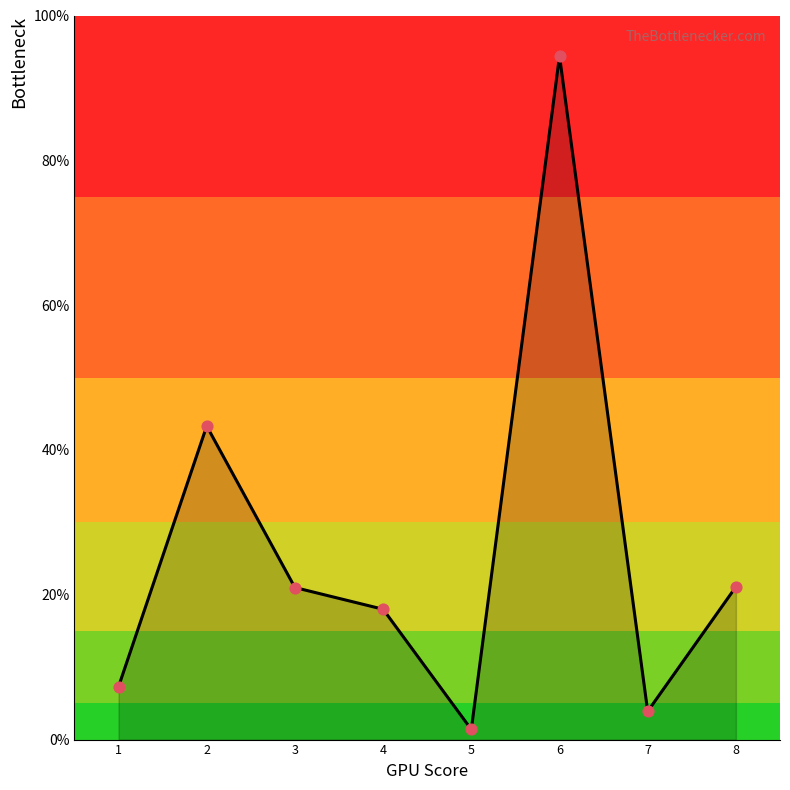

What is the ratio of the value at 3 to the value at 4?

1.2